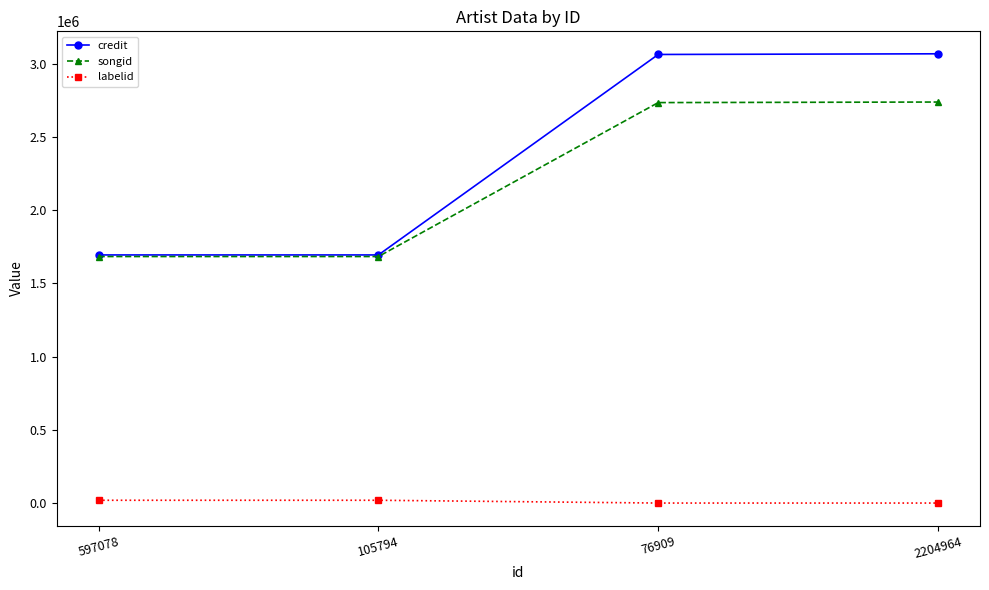

The value of credit at 597078 is 2870602. True or false?

False